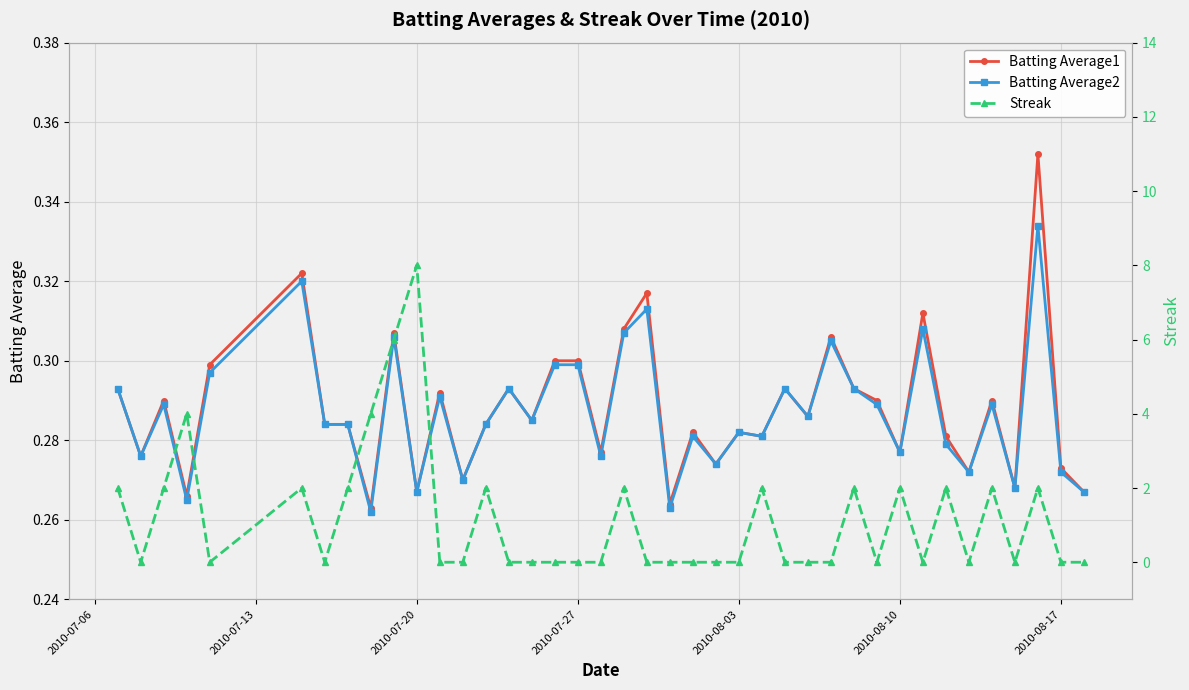

Reading left to right, list all the values displayed in this chart.

Batting Average1: 0.3	0.3	0.3	0.3	0.3	0.3	0.3	0.3	0.3	0.3	0.3	0.3	0.3	0.3	0.3	0.3	0.3	0.3	0.3	0.3	0.3	0.3	0.3	0.3	0.3	0.3	0.3	0.3	0.3	0.3	0.3	0.3	0.3	0.3	0.3	0.3	0.3	0.4	0.3	0.3
Batting Average2: 0.3	0.3	0.3	0.3	0.3	0.3	0.3	0.3	0.3	0.3	0.3	0.3	0.3	0.3	0.3	0.3	0.3	0.3	0.3	0.3	0.3	0.3	0.3	0.3	0.3	0.3	0.3	0.3	0.3	0.3	0.3	0.3	0.3	0.3	0.3	0.3	0.3	0.3	0.3	0.3
Streak: 2.0	0.0	2.0	4.0	0.0	2.0	0.0	2.0	4.0	6.0	8.0	0.0	0.0	2.0	0.0	0.0	0.0	0.0	0.0	2.0	0.0	0.0	0.0	0.0	0.0	2.0	0.0	0.0	0.0	2.0	0.0	2.0	0.0	2.0	0.0	2.0	0.0	2.0	0.0	0.0